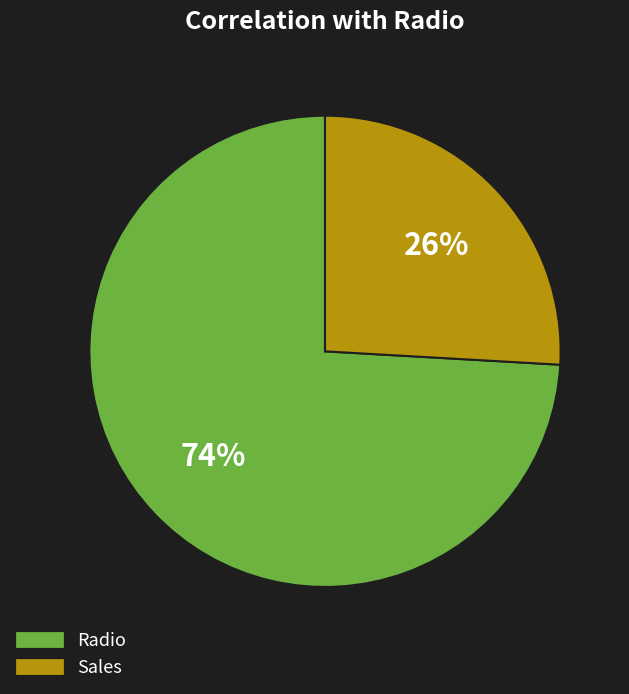

To the nearest percent, what is the average slice percentage?

50%